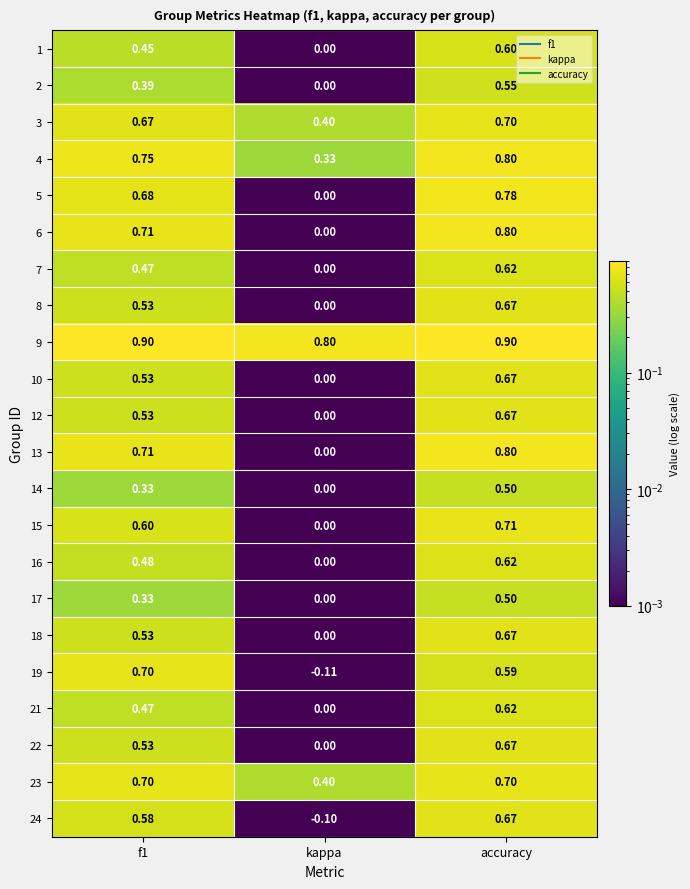

Which series has the largest range (max minus min)?

19